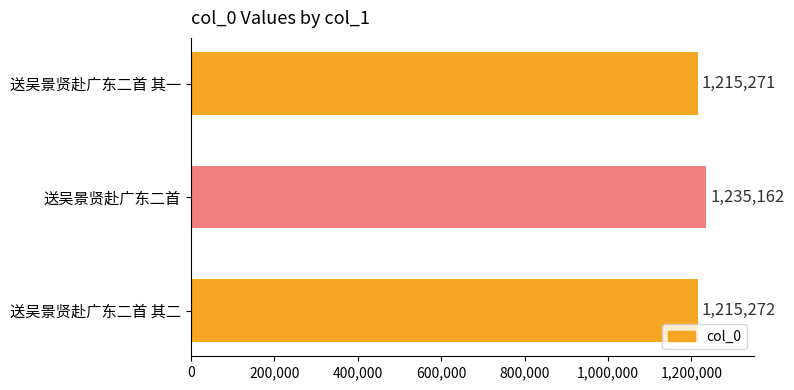

Count the number of categories in the chart.

3